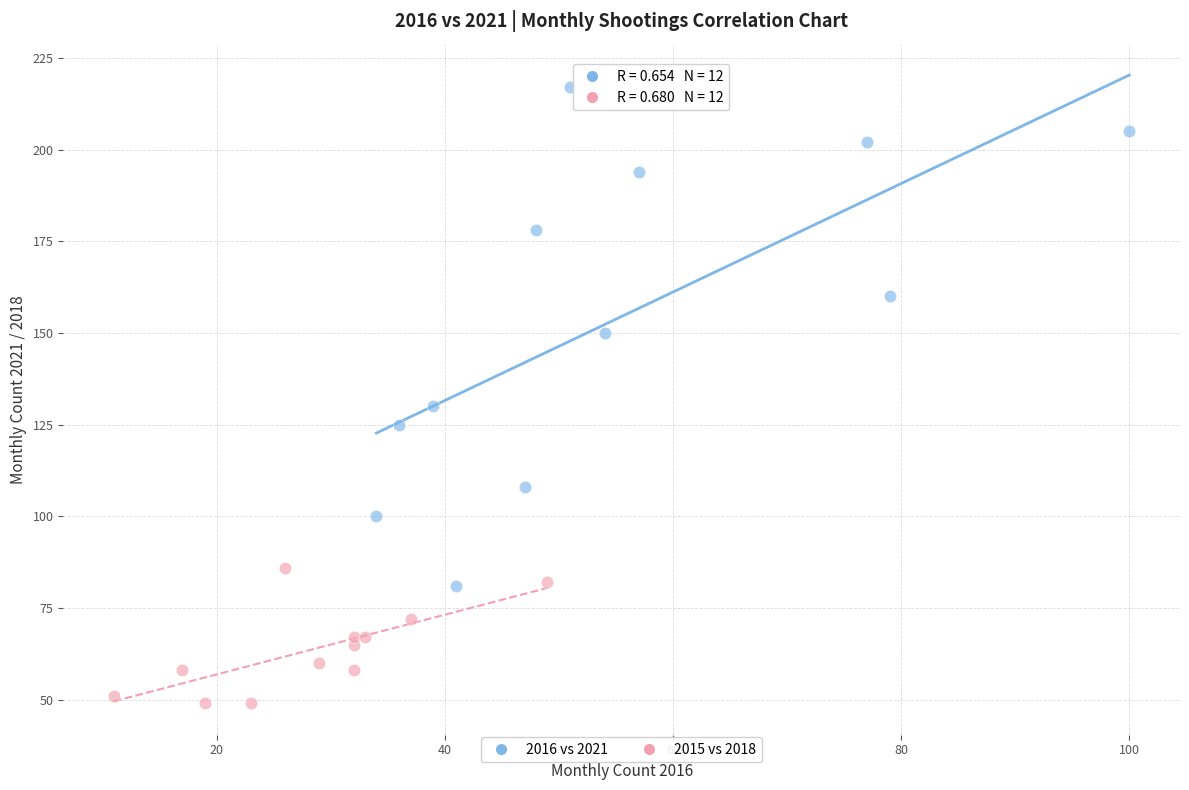

Which series reaches the minimum Y coordinate?

2015 vs 2018